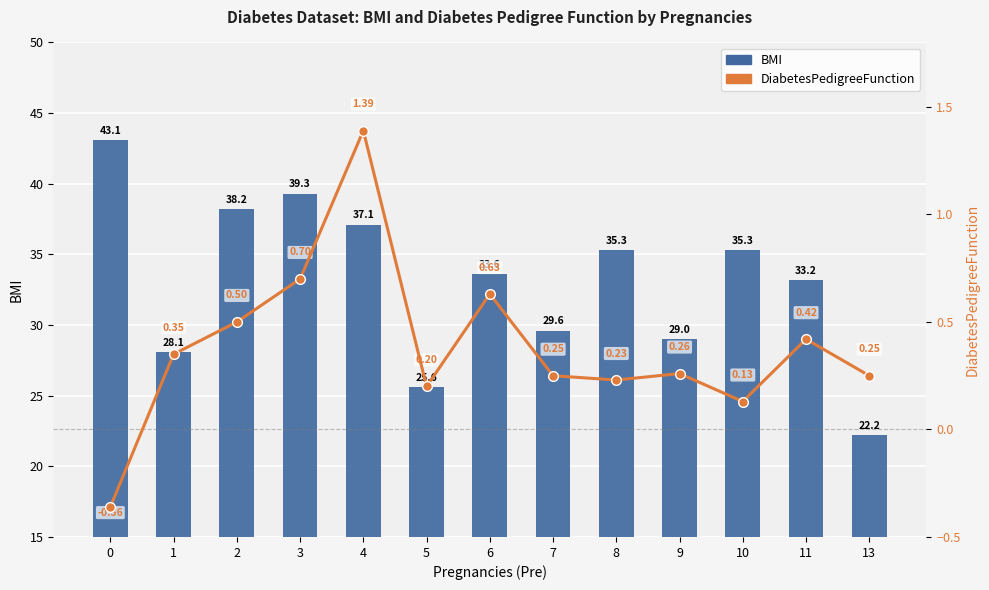

Is the value of BMI at 10 greater than the value of DiabetesPedigreeFunction at 7?

Yes